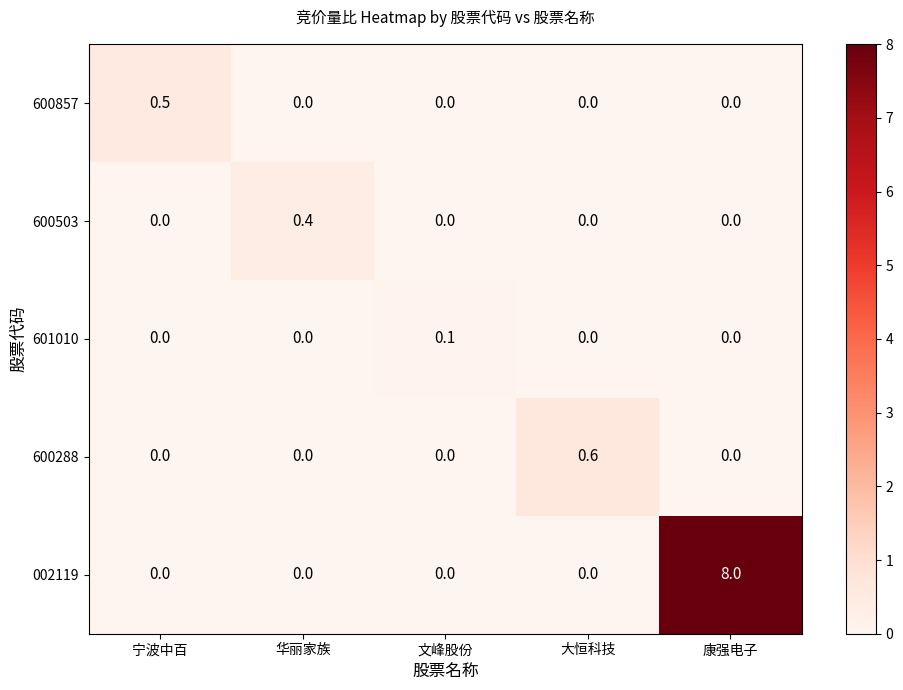

Which category has the highest value across all series?

康强电子